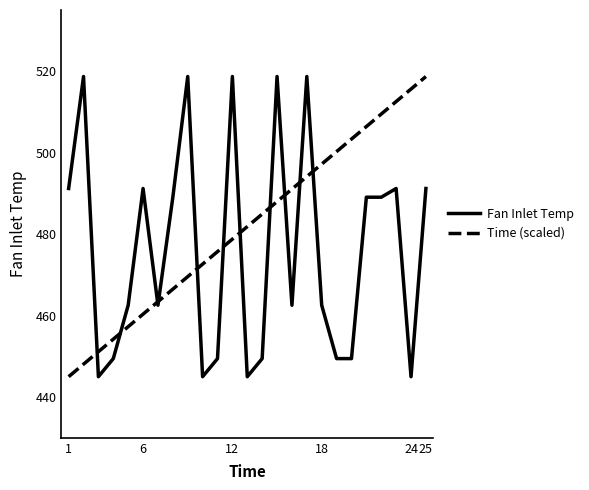

Which series has the largest total across all categories?

Time (scaled)